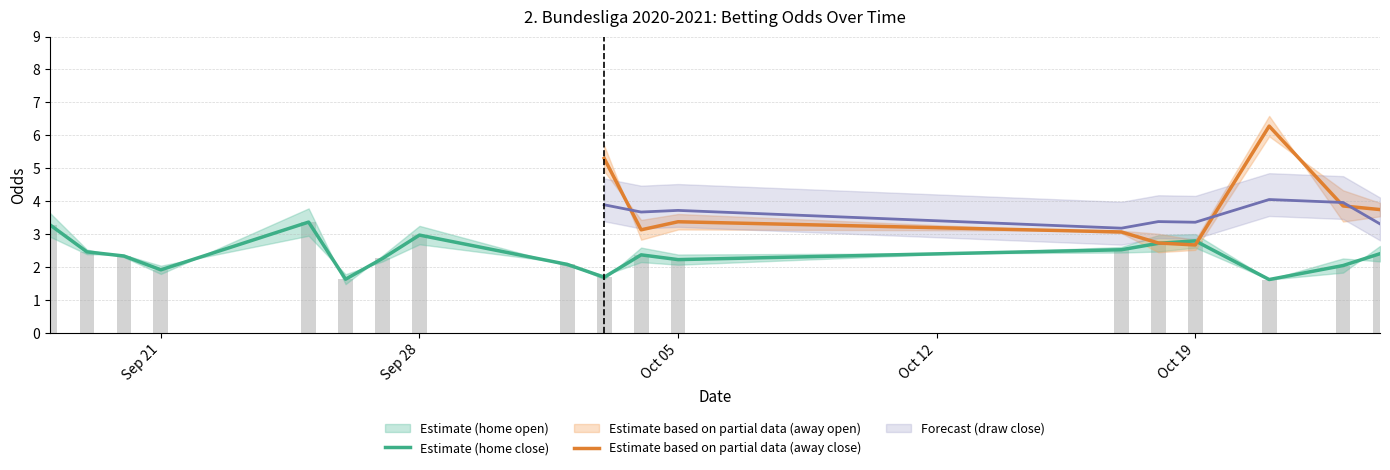

How many values in the home_opening_odds series exceed 2?

15